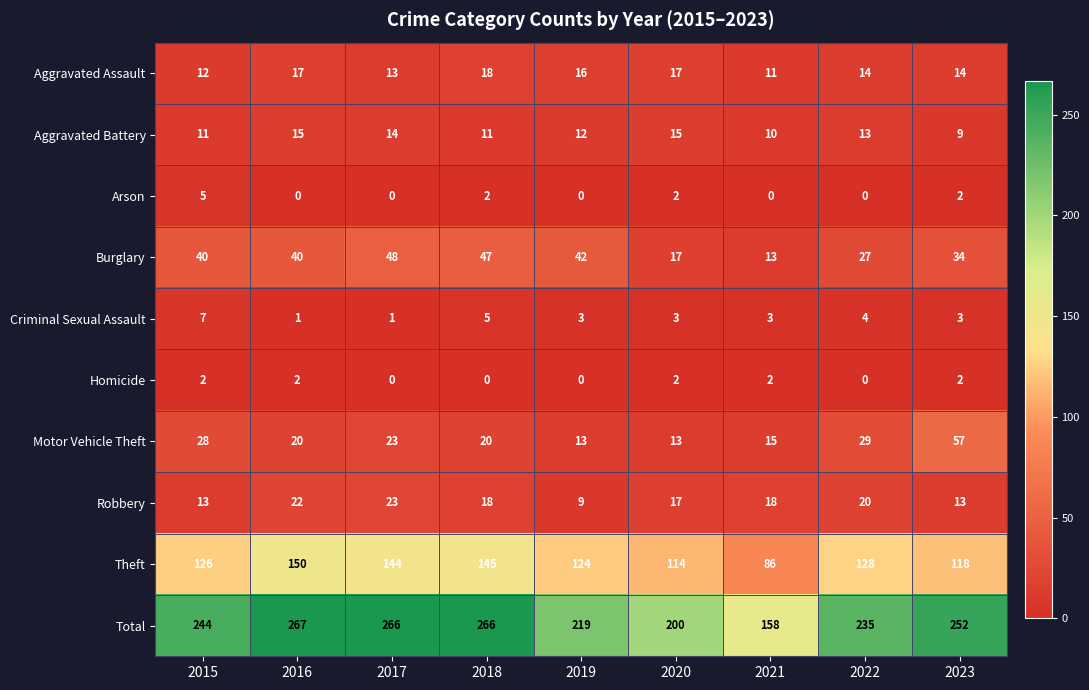

True or false: Aggravated Assault has a value of 8 at 2023.

False